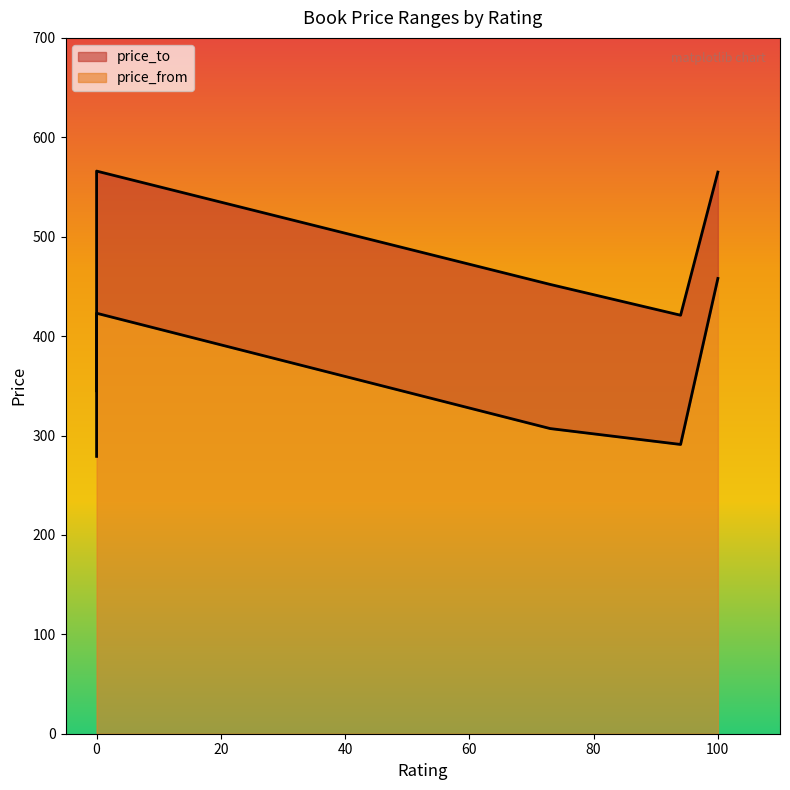

True or false: price_from and price_to intersect in this chart.

False